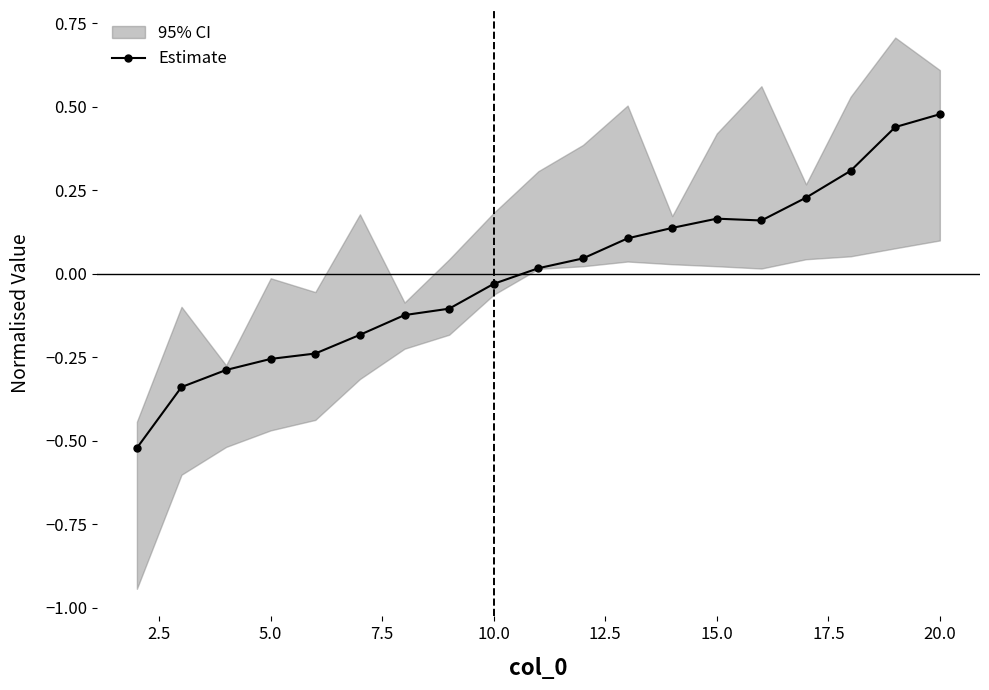

True or false: the data shows -0.3 at 5.0.

True